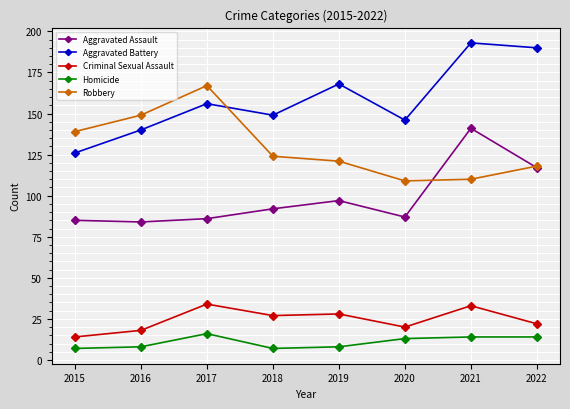

Does the chart have visible grid lines?

Yes